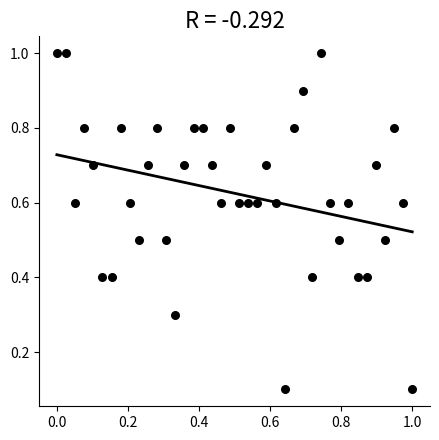

What is the range of X values (max minus min)?

1.0